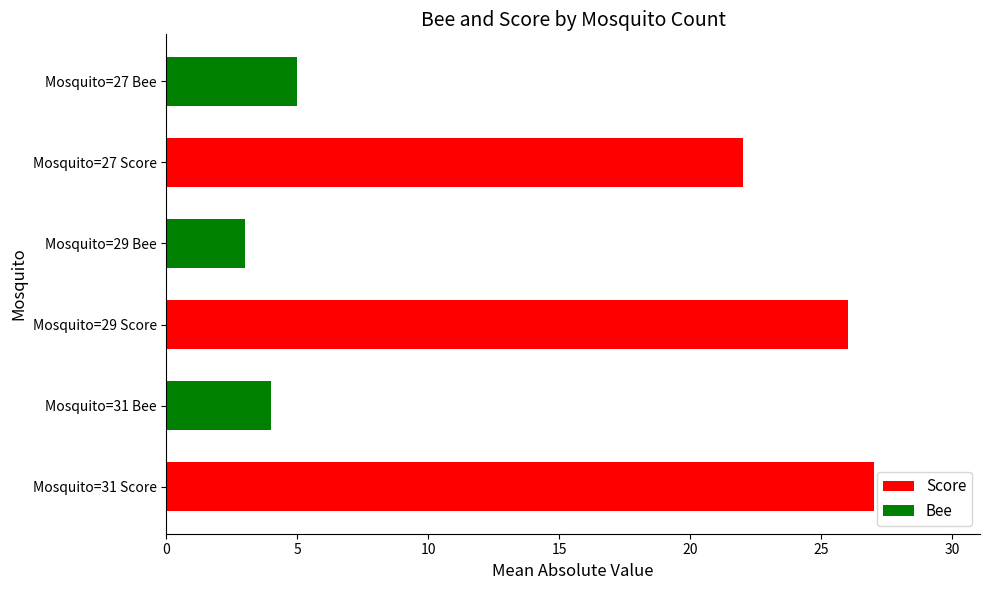

Which has a higher value, Mosquito=31 Score or Mosquito=29 Score?

Mosquito=31 Score